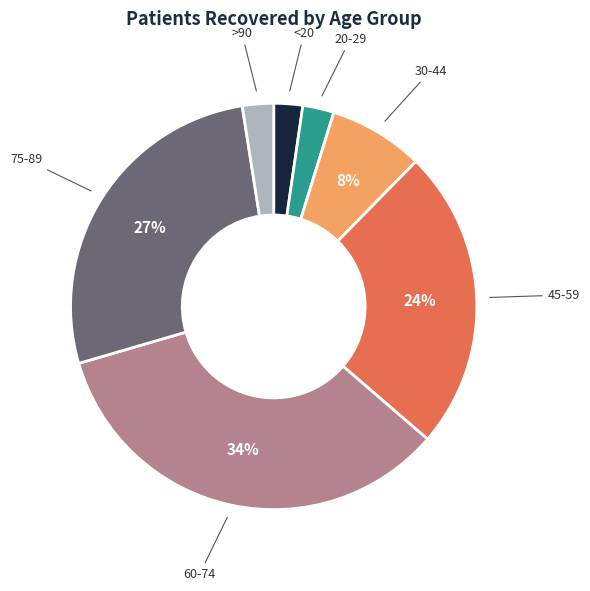

How many segments does this pie chart have?

7